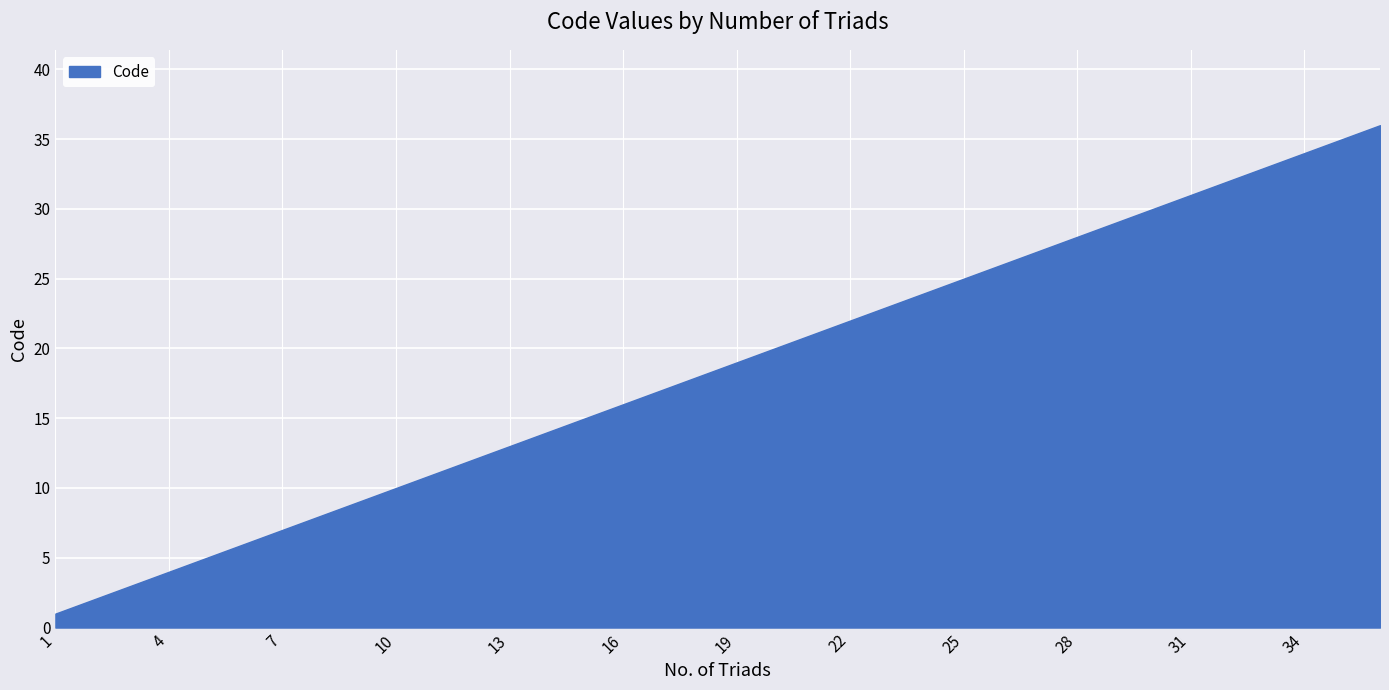

What is the maximum value shown in the chart?

36